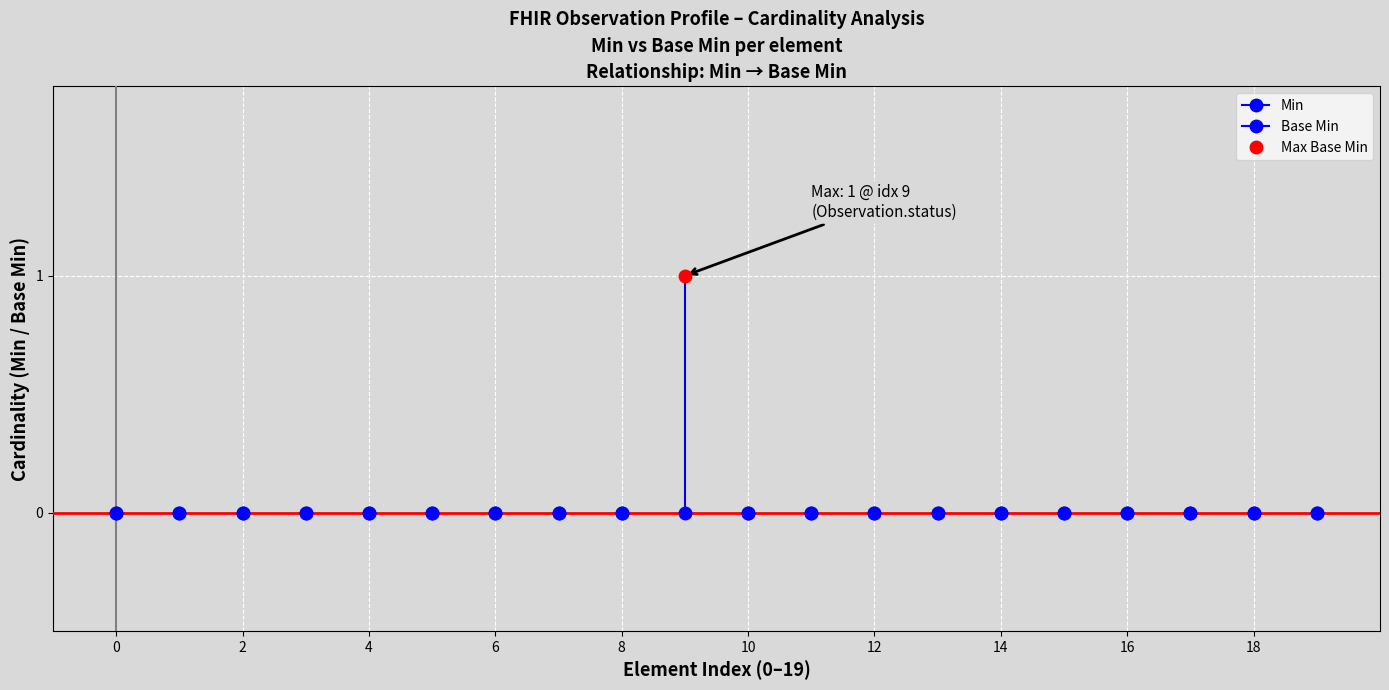

At Observation.subject, list the series in order from largest to smallest.

Min, Base Min